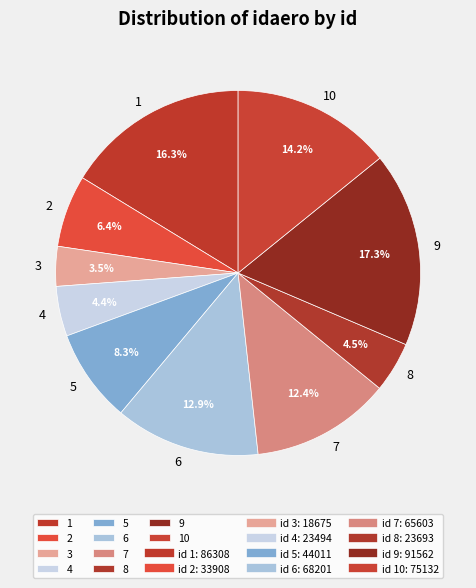

What is the largest slice in the pie chart?

9